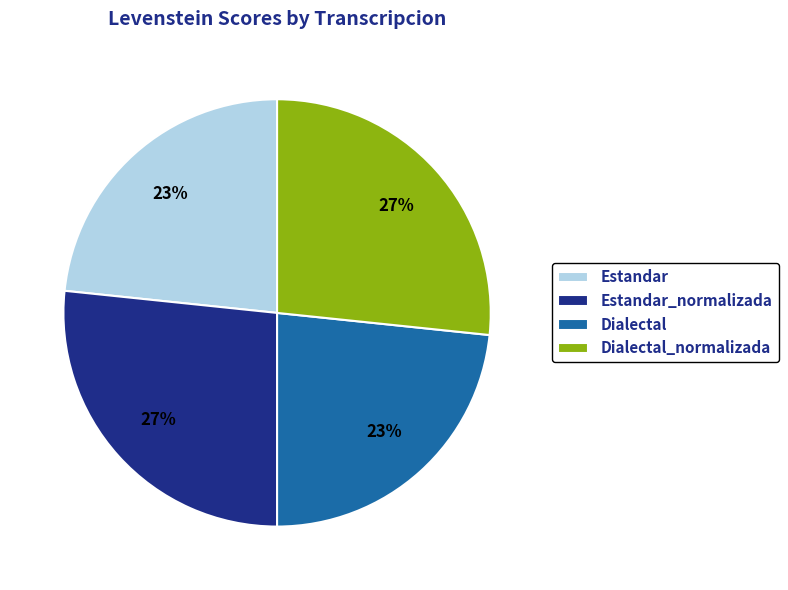

Is the sum of Dialectal_normalizada and Estandar_normalizada greater than half?

Yes